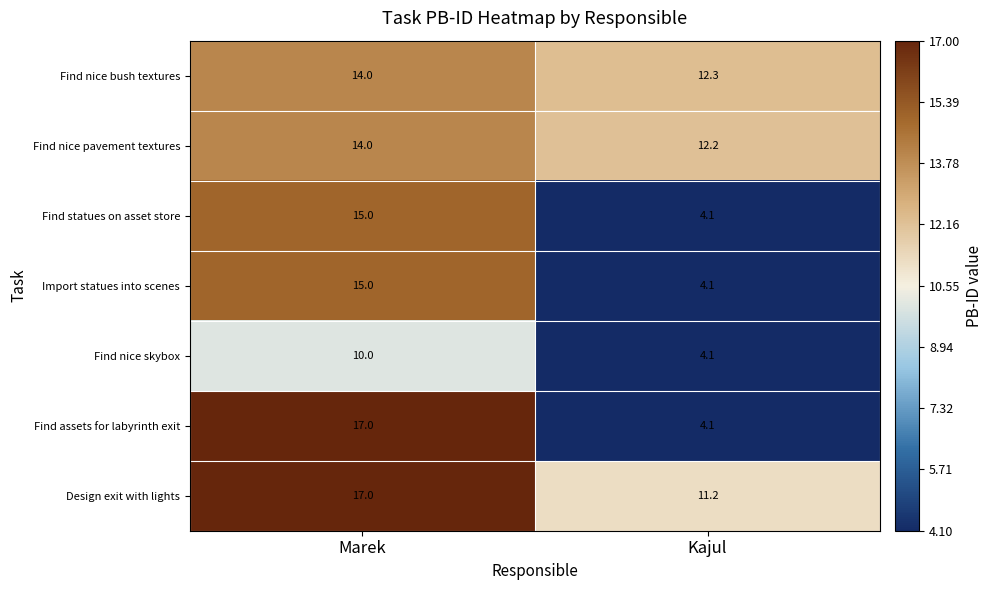

What is the sum of all Find nice bush textures values?

26.3